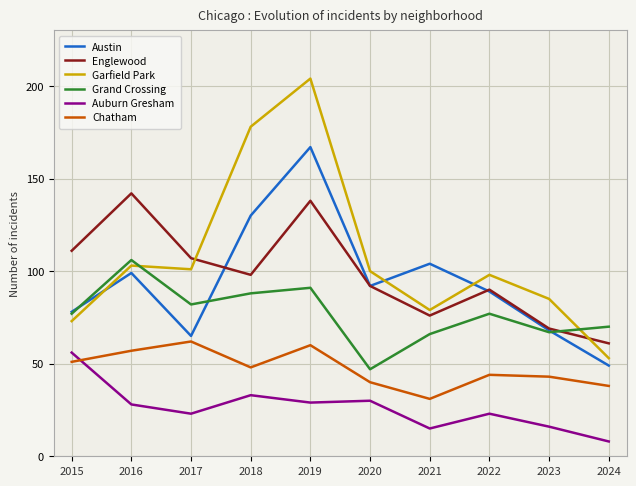

What is the smallest value displayed?

8